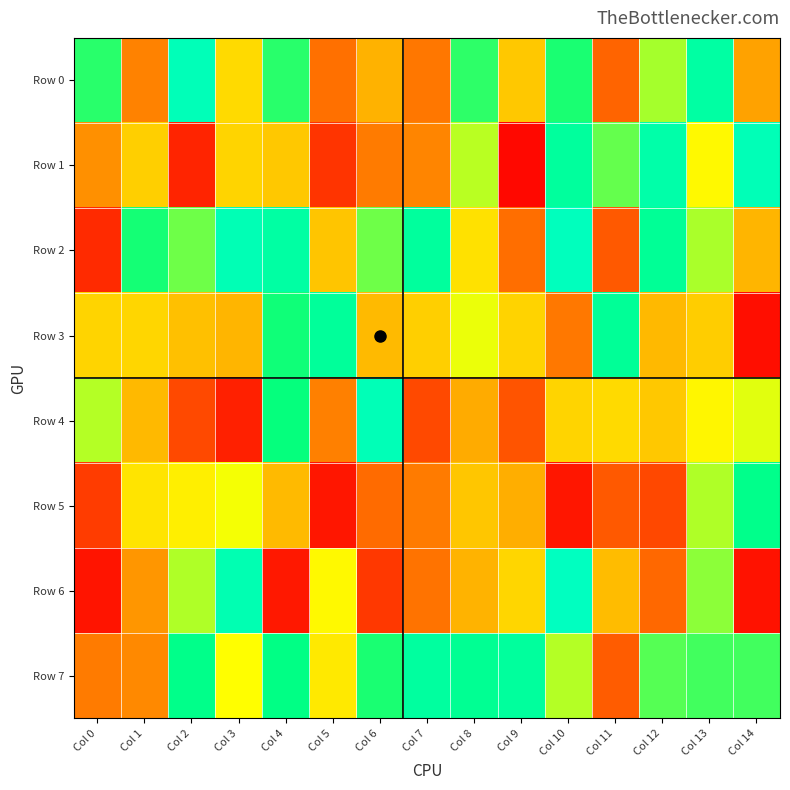

Between Col 7 and Col 12, which is larger?

Col 12